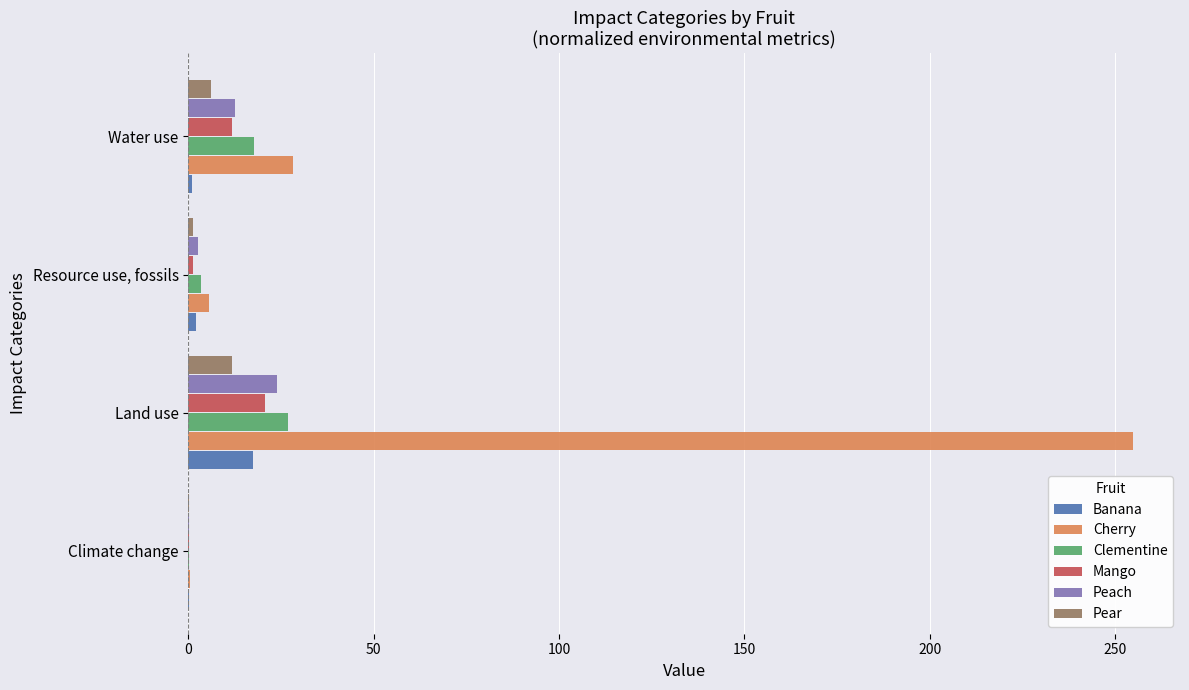

Is it true that Peach equals 12.5 at Water use?

True